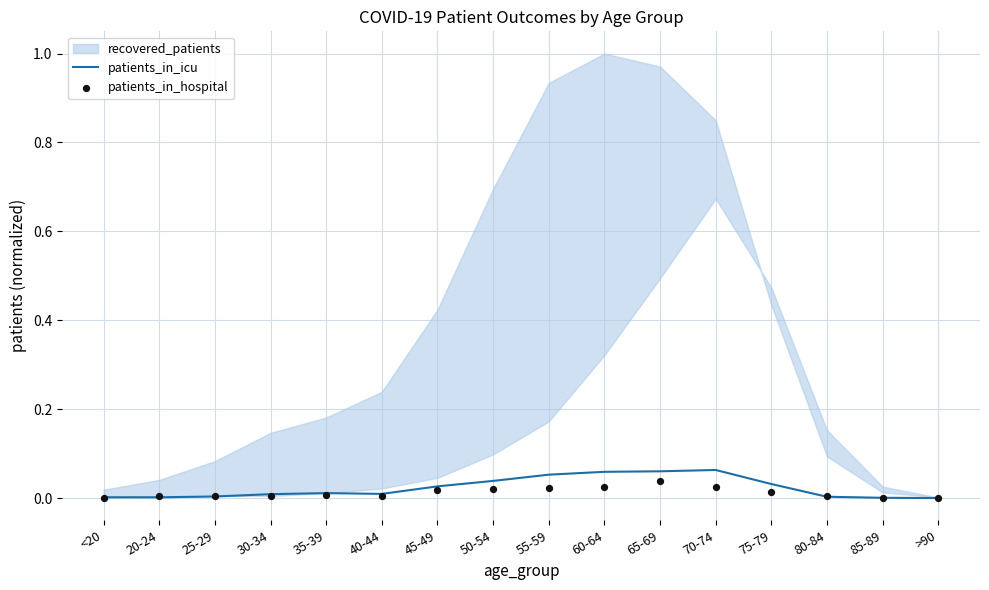

What is the total value across all series at 50-54?

0.1